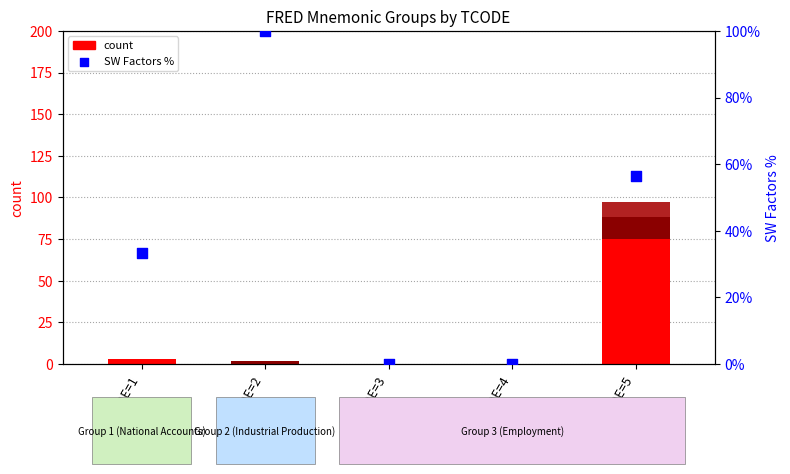

Which series reaches the maximum Y coordinate?

SW Factors %